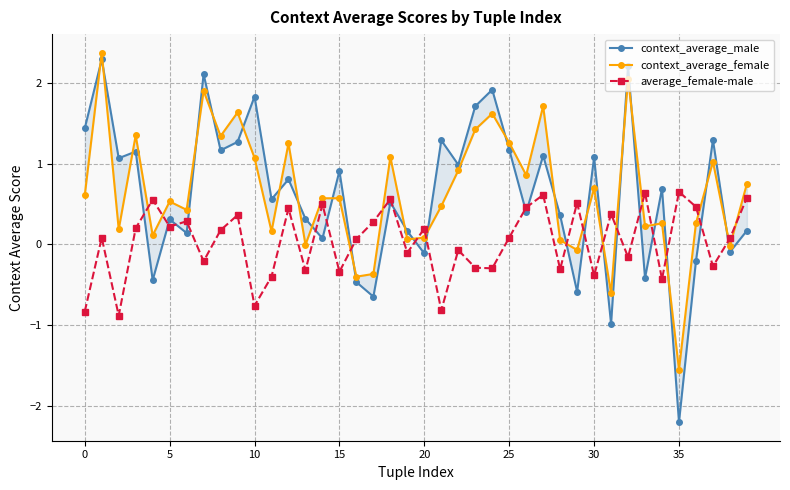

What is the sum of the context_average_male values at 36 and 21?

1.1